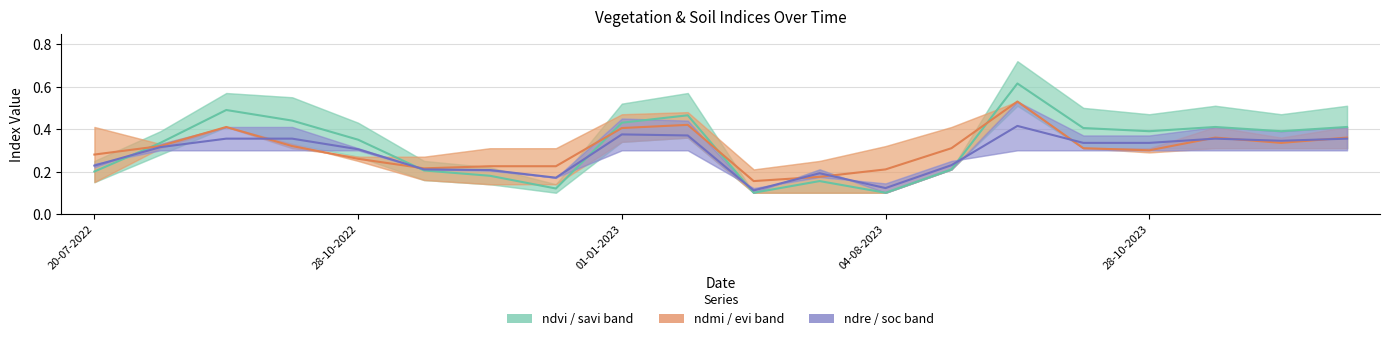

Which series has the largest total across all categories?

ndvi / savi band